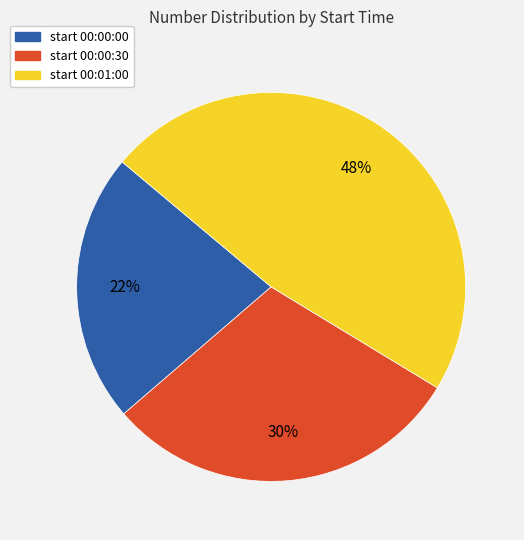

Count the number of slices in the pie.

3